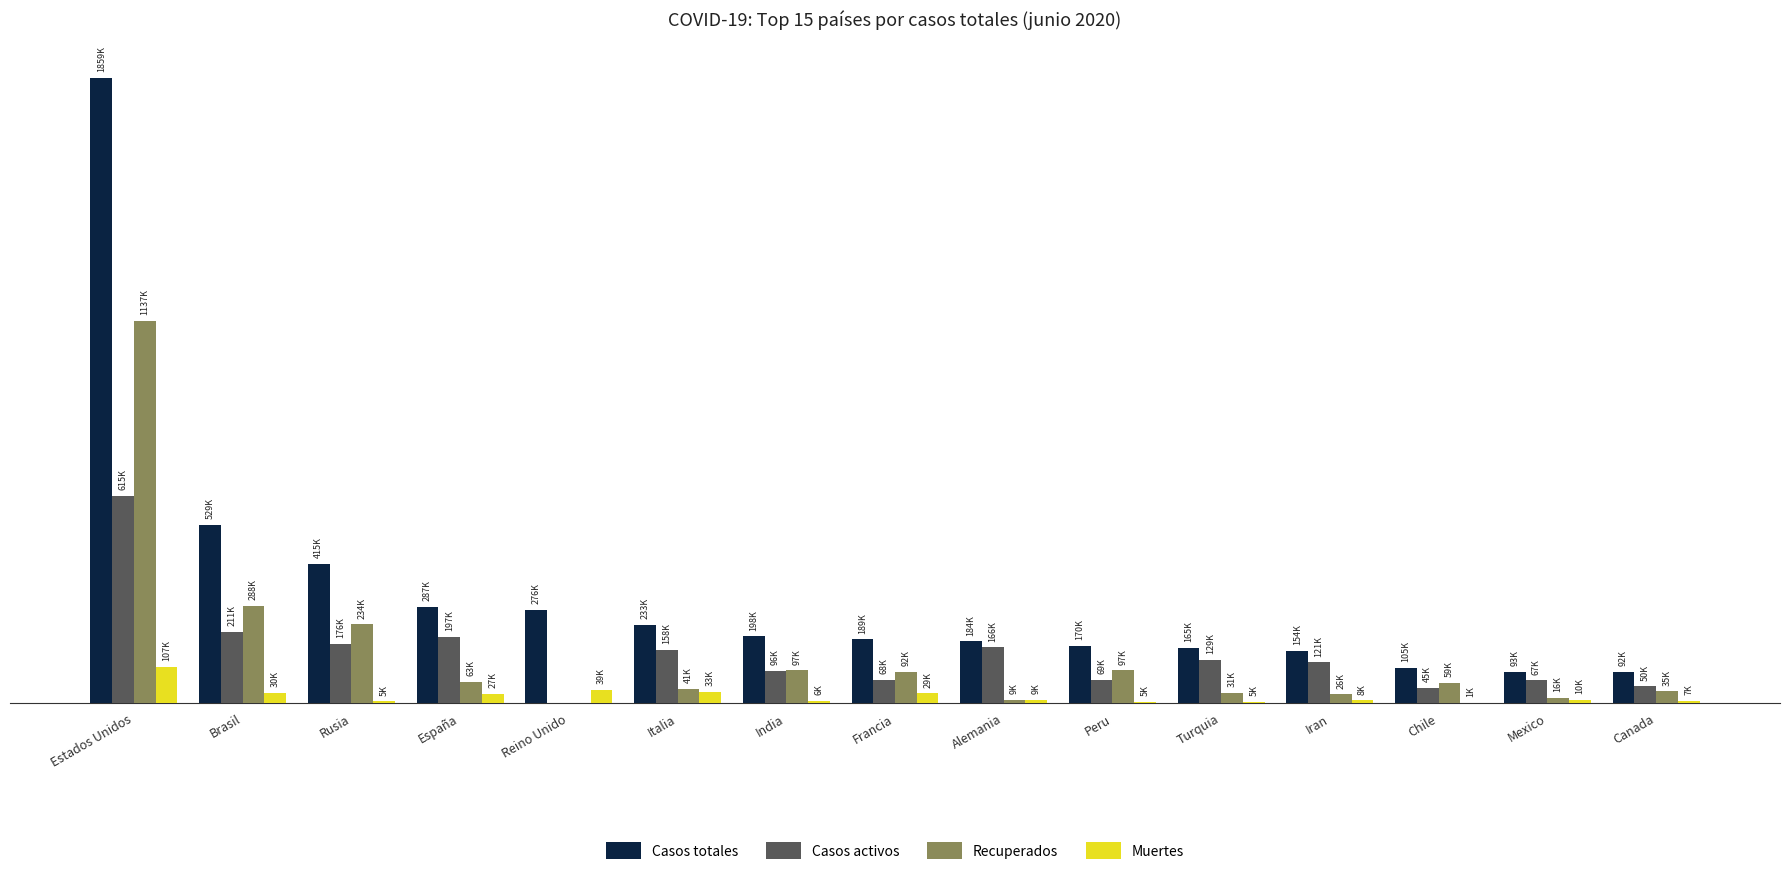

Which label corresponds to the smallest value in the chart?

Reino Unido